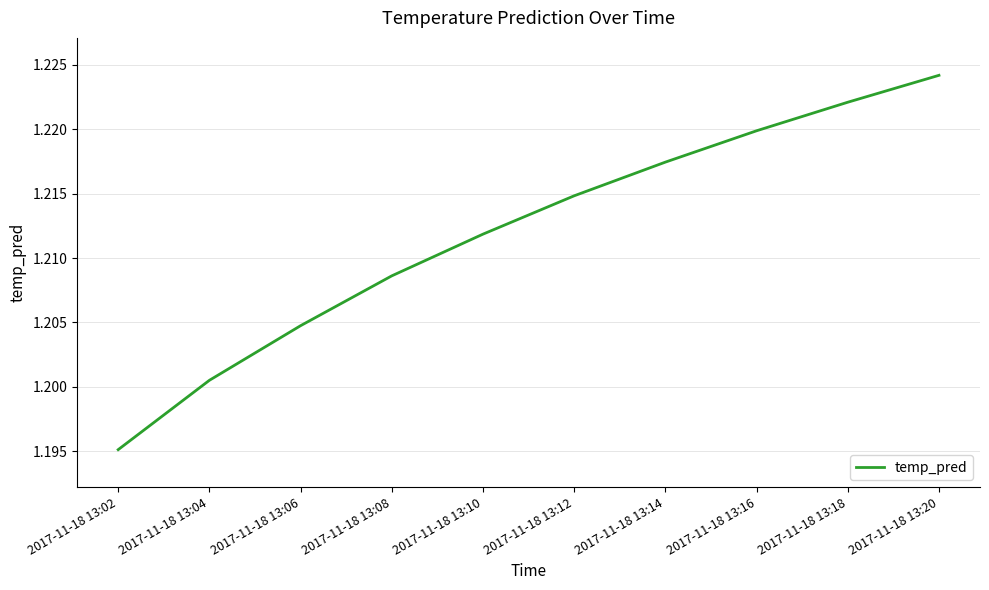

At which label is the value closest to 1?

2017-11-18 13:02